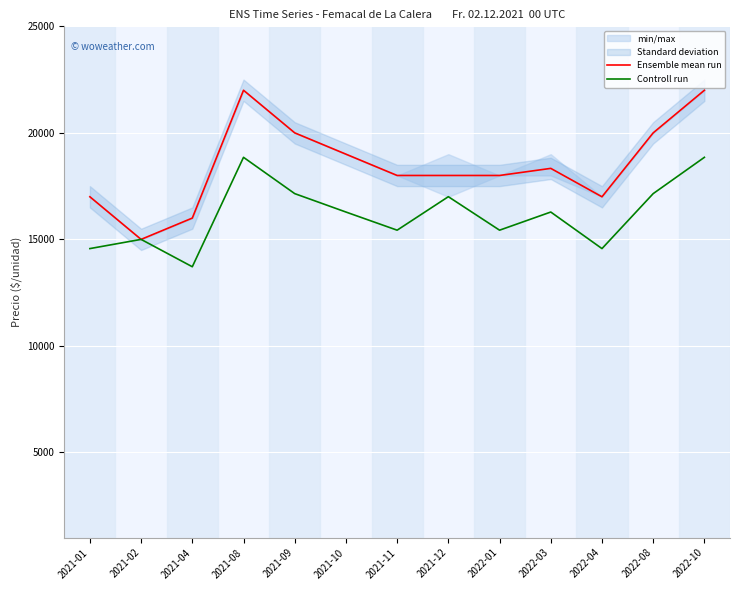

Which has a higher value, 2021-02 or 2022-10?

2022-10